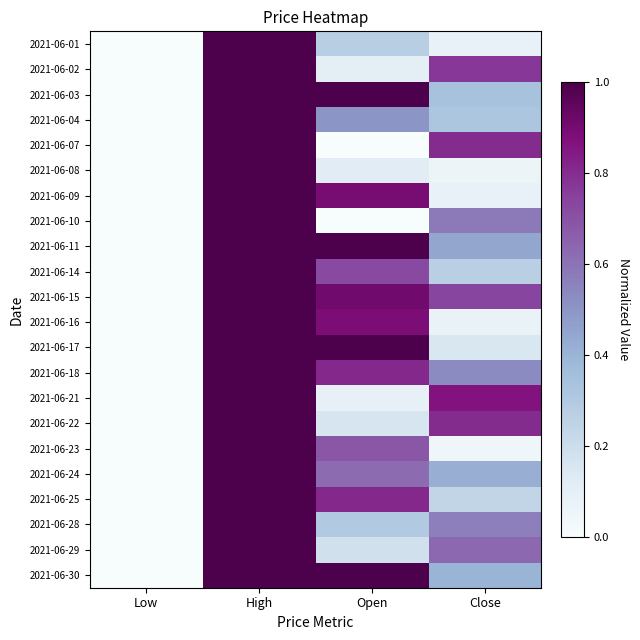

How many distinct data groups are displayed?

22